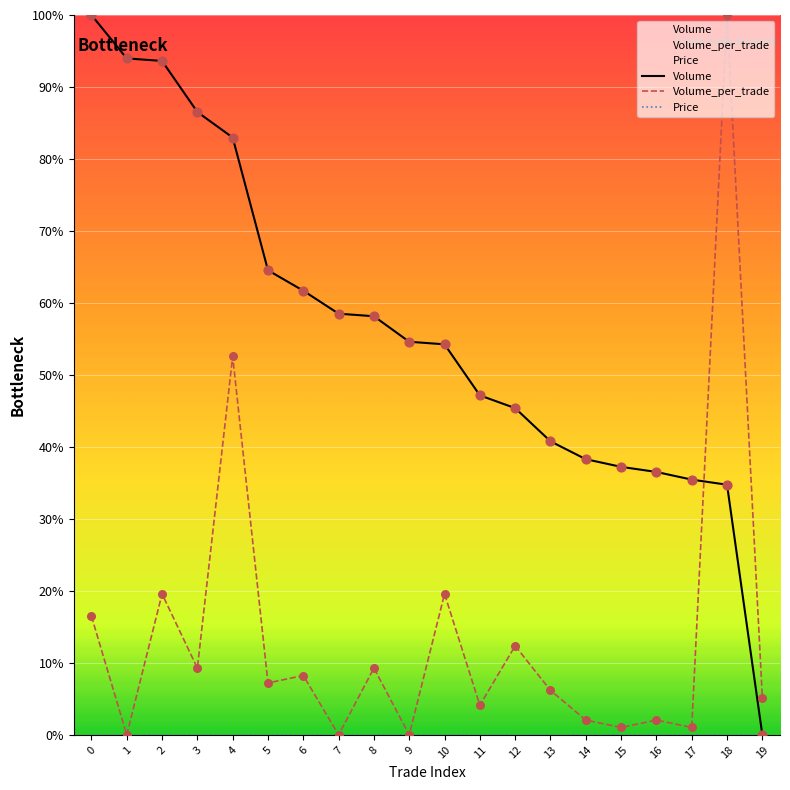

What is the total value across all series at 1?

94.0